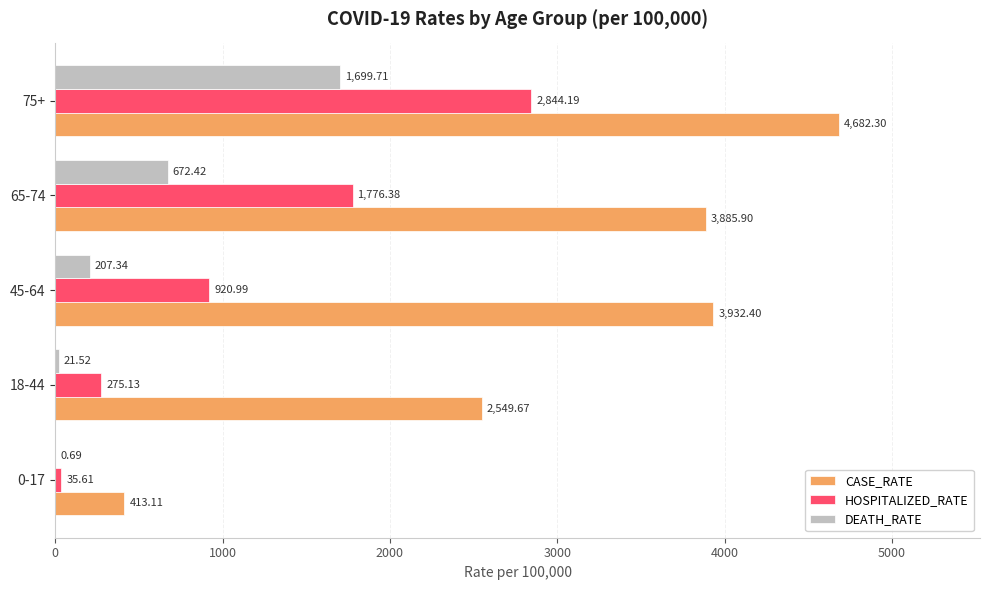

What are all the series names shown in the legend?

CASE_RATE, HOSPITALIZED_RATE, DEATH_RATE